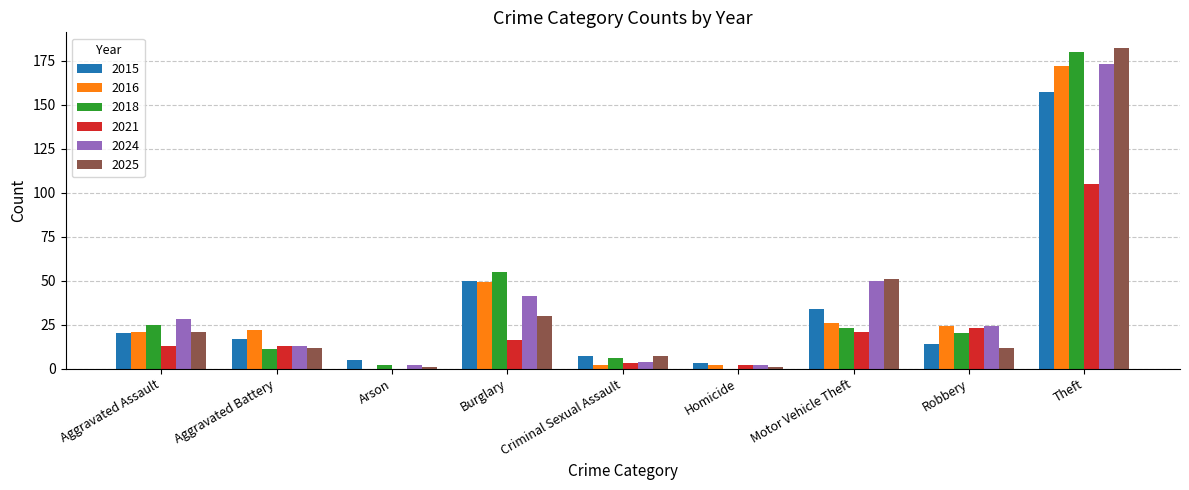

What is the total value across all series at Aggravated Assault?

128